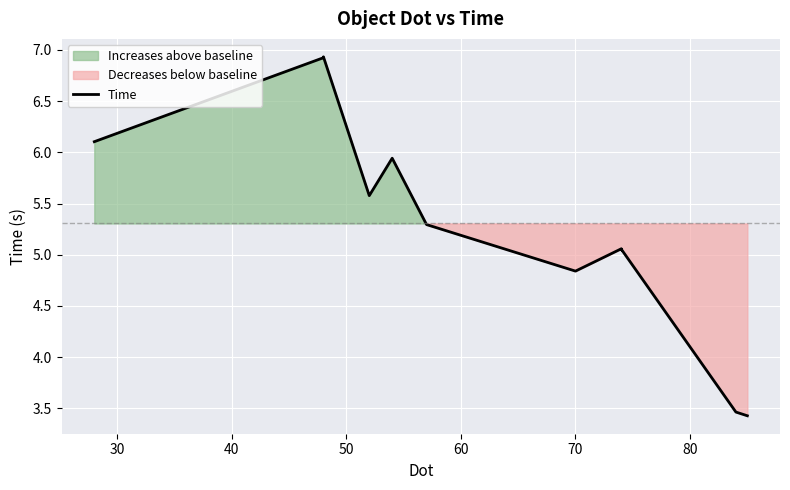

Is it true that the value at 9 is 7.0?

False